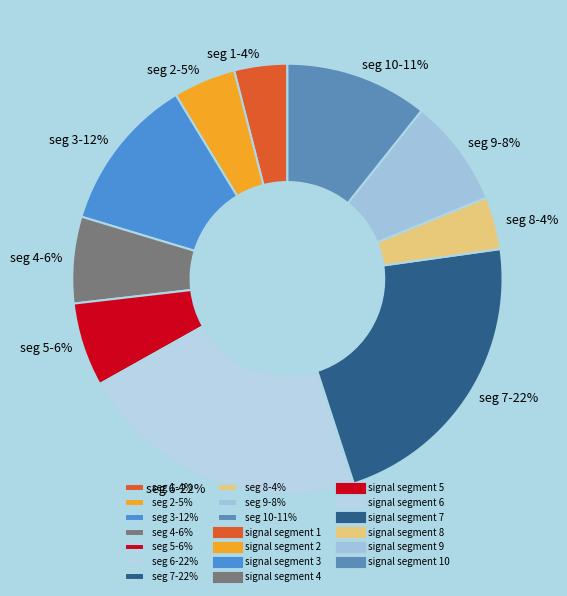

Between seg 8-4% and seg 6-22%, which is larger?

seg 6-22%